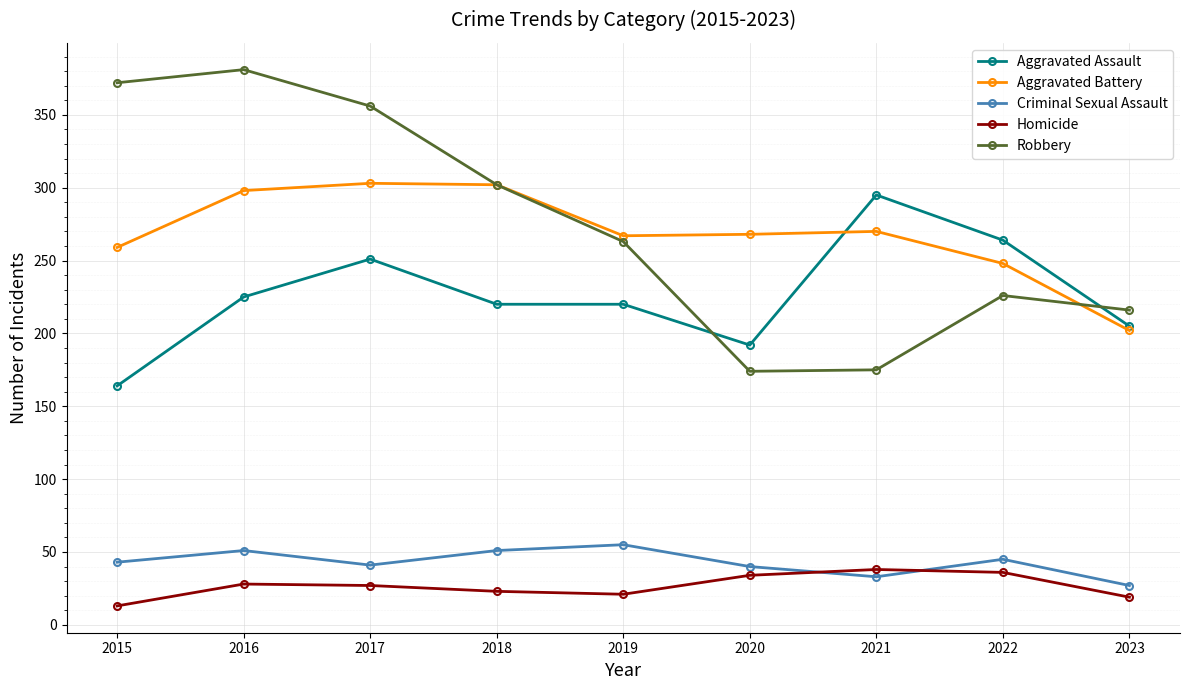

Where is Robbery nearest to the value 277?

2019